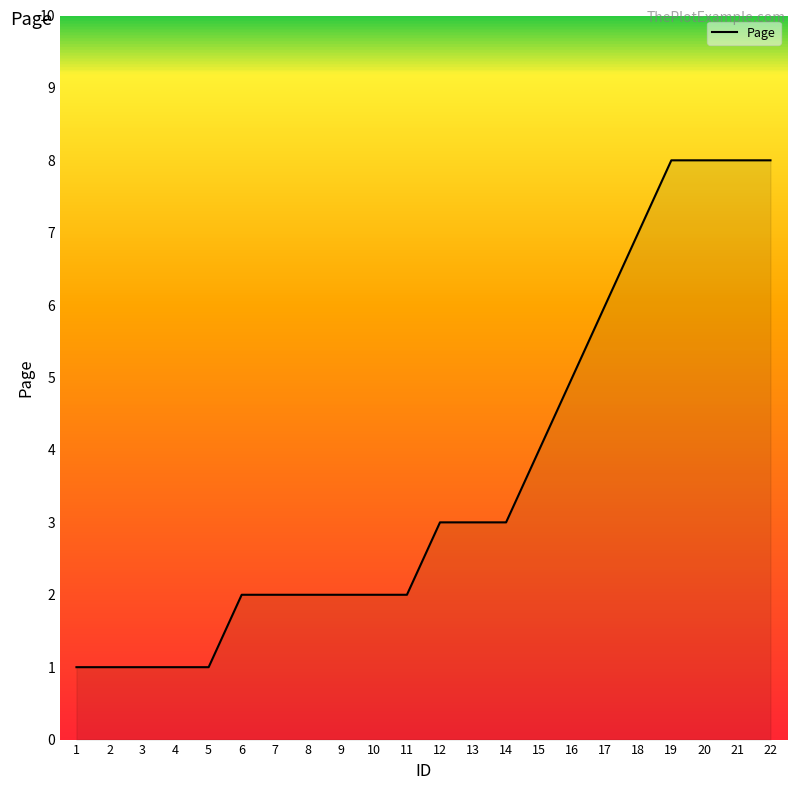

What is the difference between the second highest and second lowest values?

7